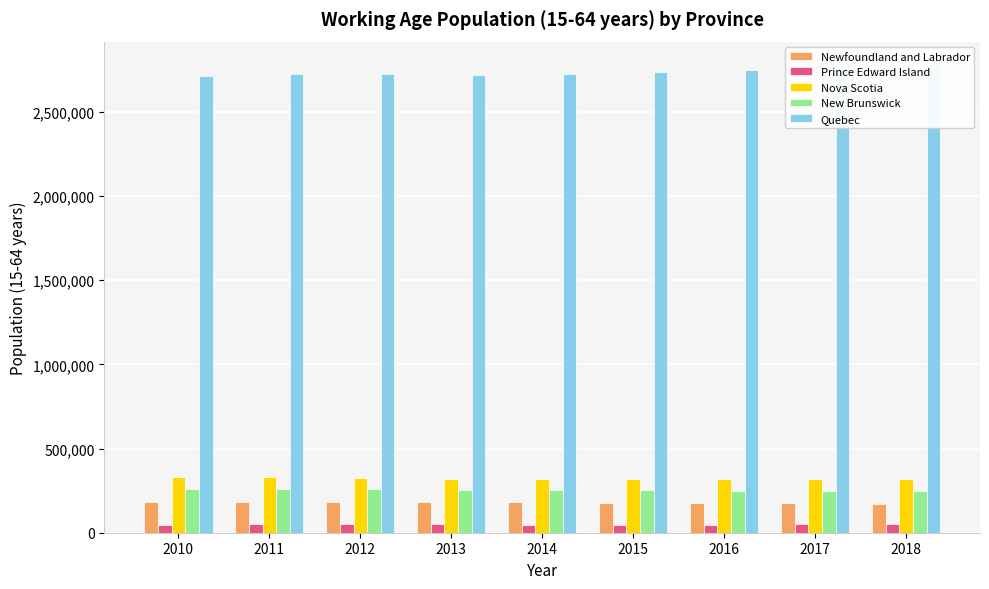

At which label does Nova Scotia reach its minimum?

2016